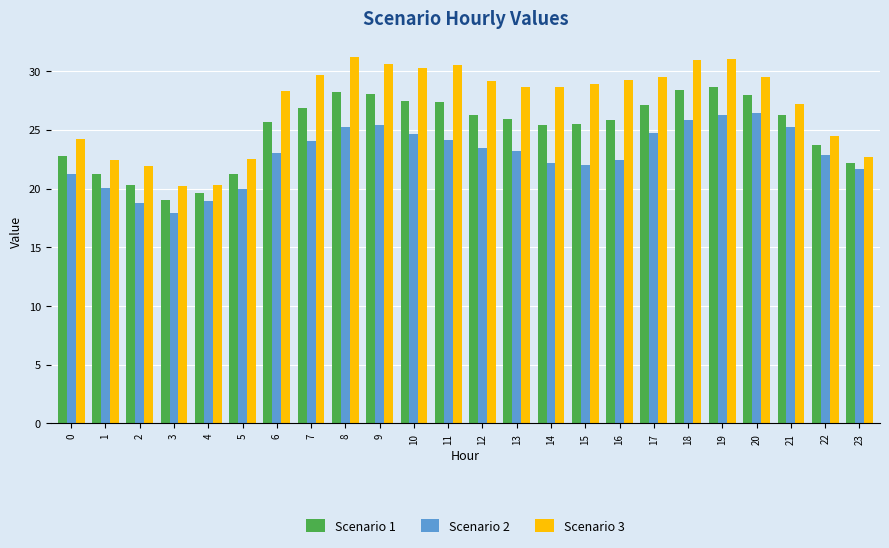

List the series in order of their overall mean, highest first.

Scenario 3, Scenario 1, Scenario 2